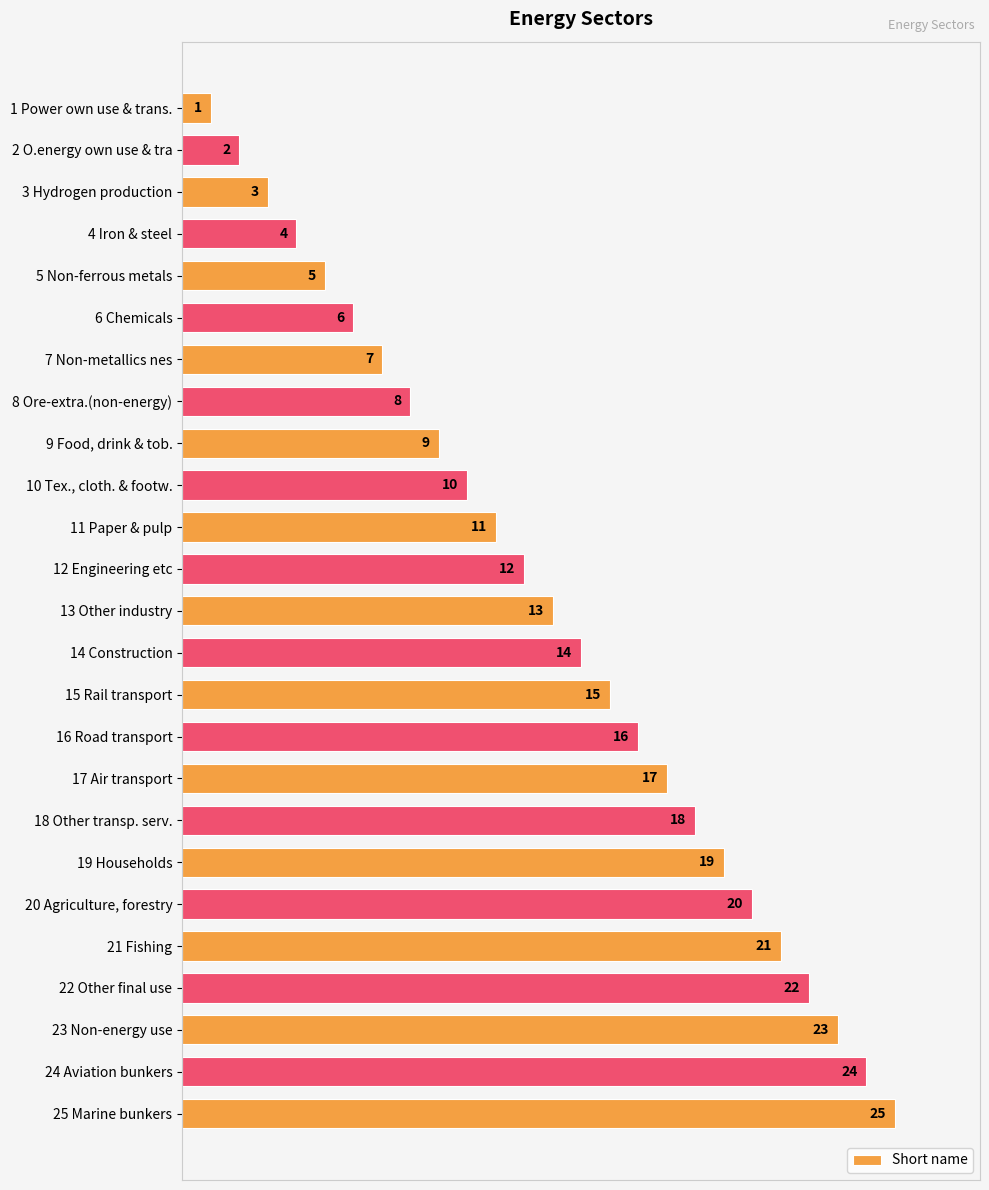

True or false: the data shows 21 at 16 Road transport.

False